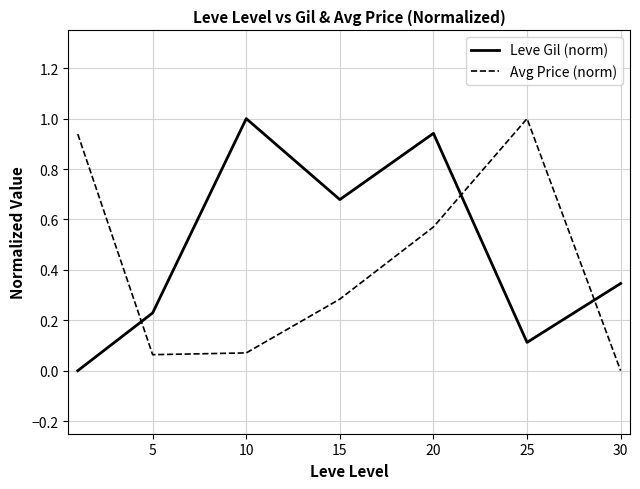

What is the highest value of the Leve Gil (norm) series?

1.0